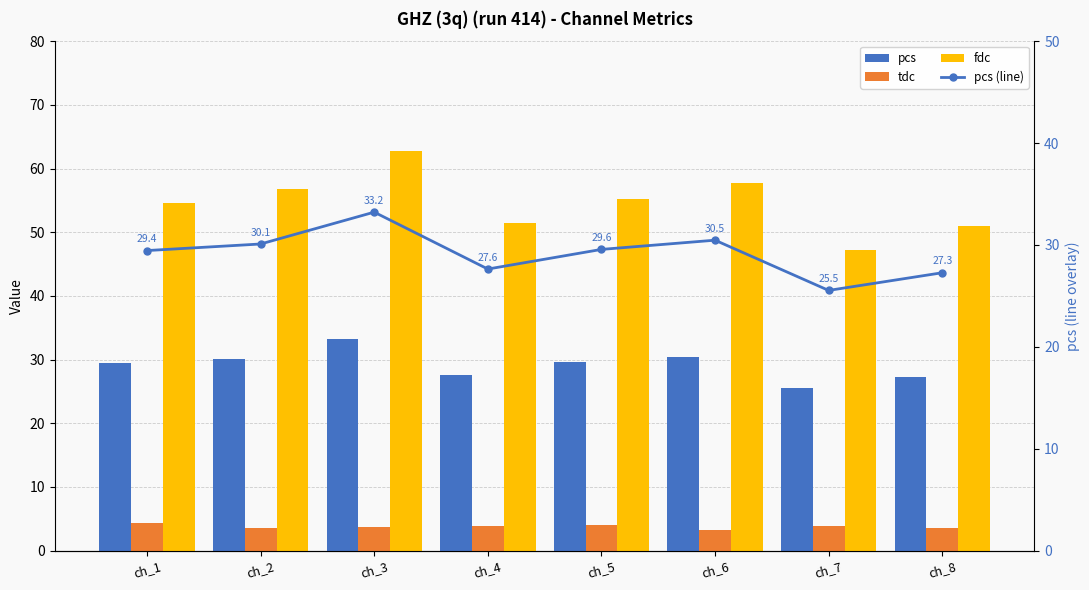

Between ch_1 and ch_8, which series saw the biggest shift?

fdc